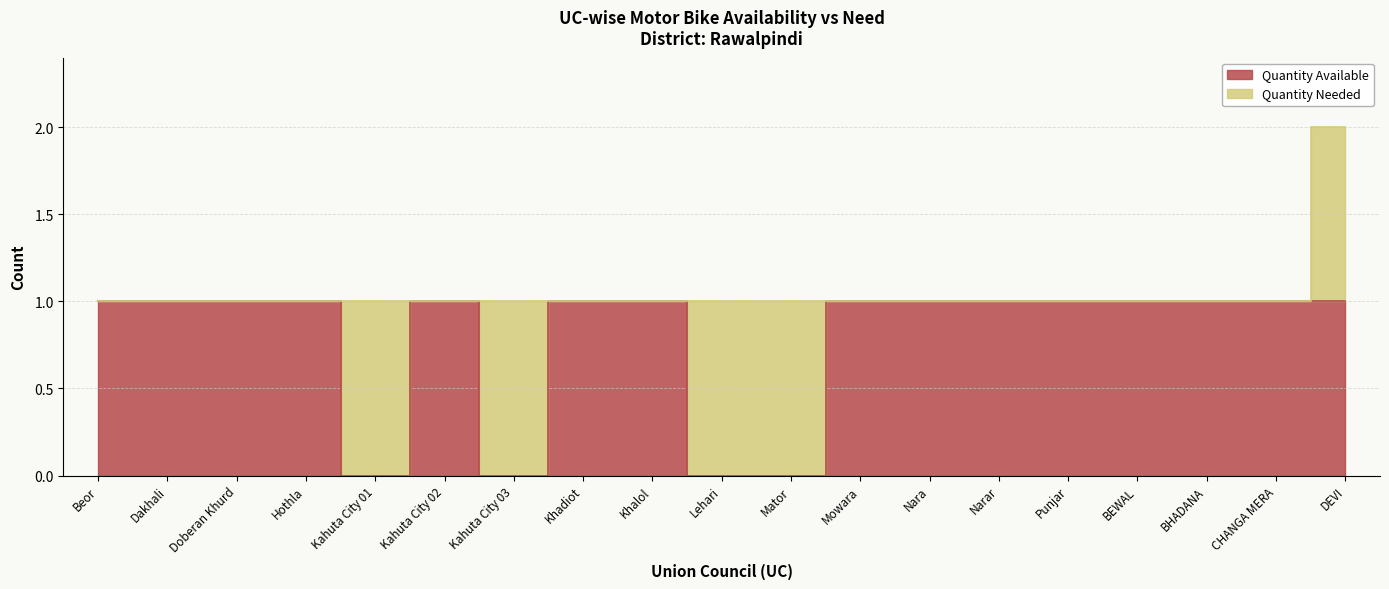

How many values are between 1 and 2?

15